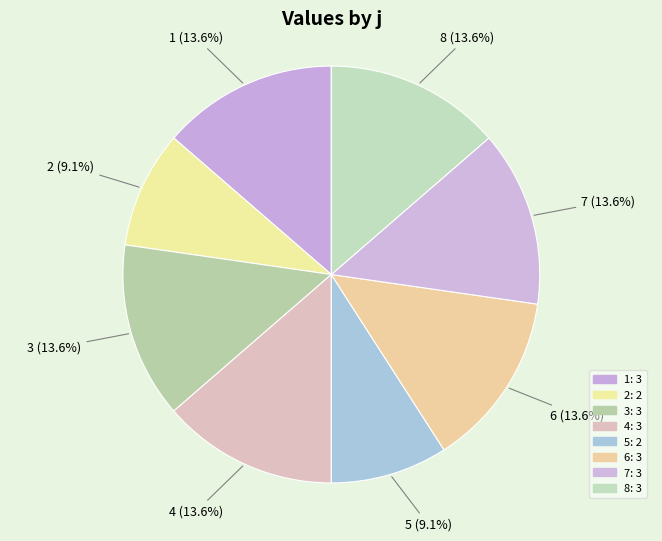

How many slices are in this pie chart?

8